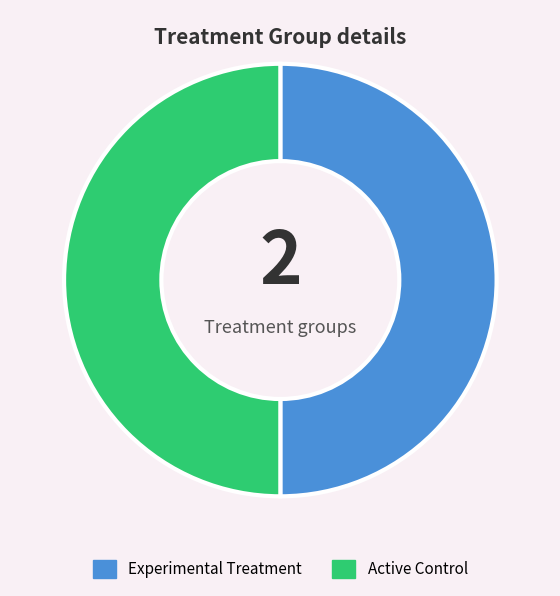

True or false: Active Control accounts for 45% of the total.

False